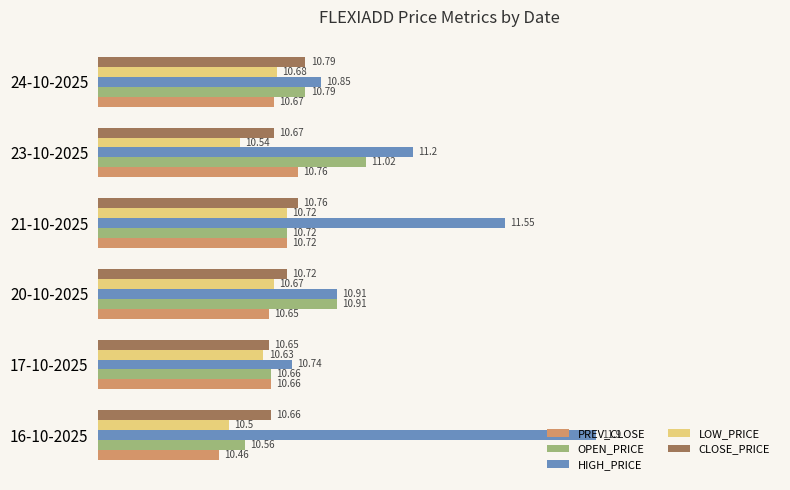

List the series in order of their peak value, lowest first.

LOW_PRICE, PREV_CLOSE, CLOSE_PRICE, OPEN_PRICE, HIGH_PRICE